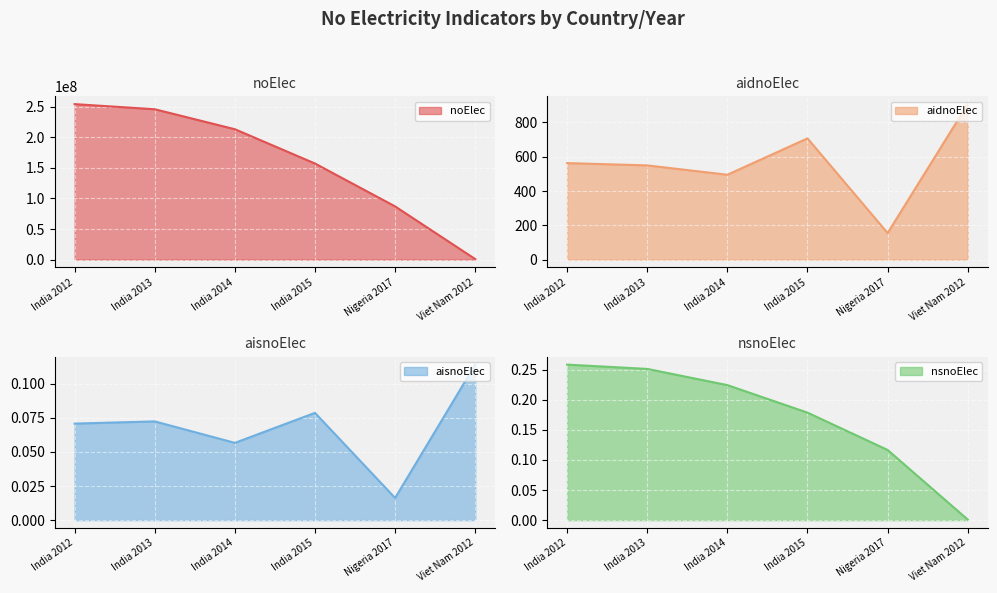

What is the difference between the maximum and minimum values in the aidnoElec series?

752.1